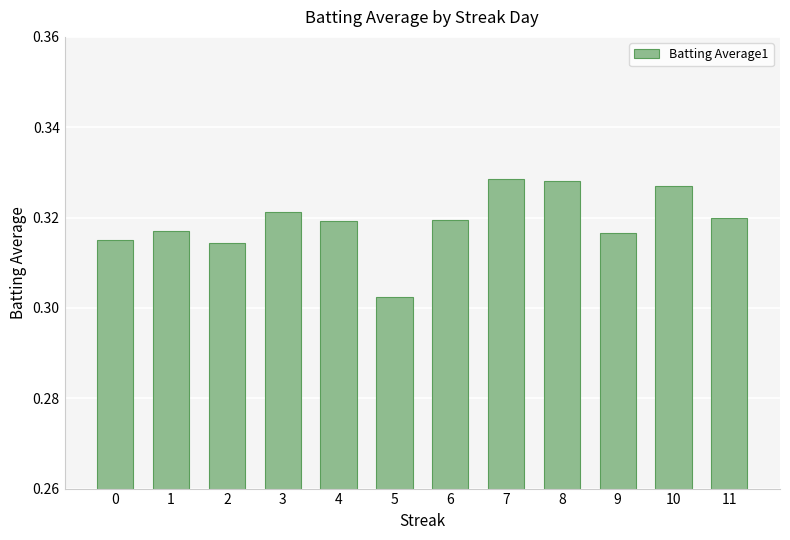

Does the chart contain stacked bars?

No